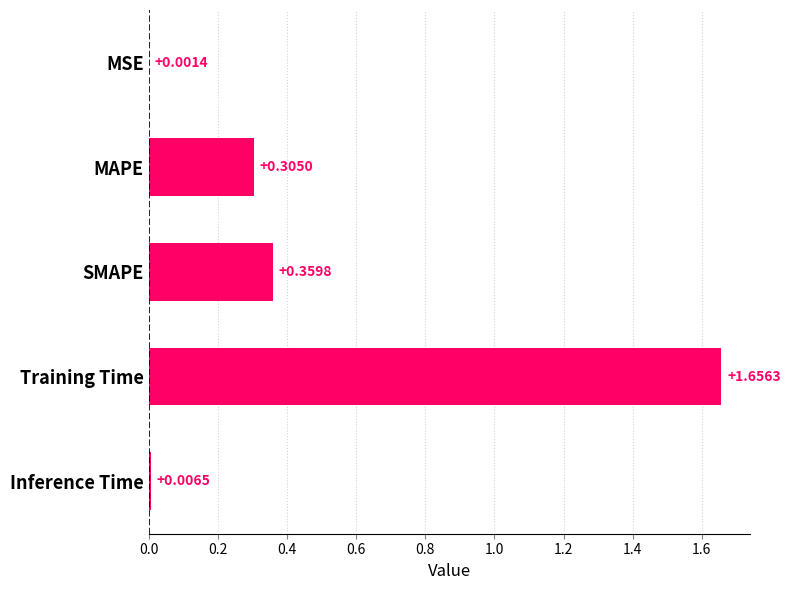

At which category does the chart reach its peak across all series?

Training Time